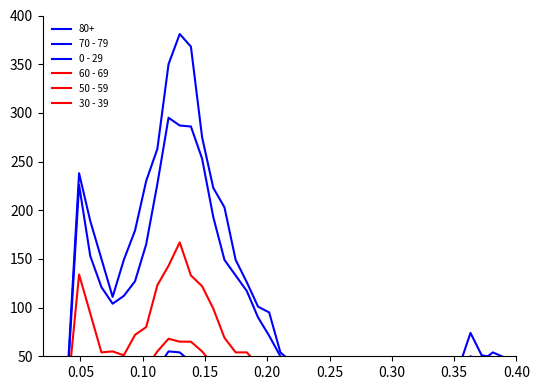

What is the difference between the second highest and minimum values in the 70 - 79 series?

277